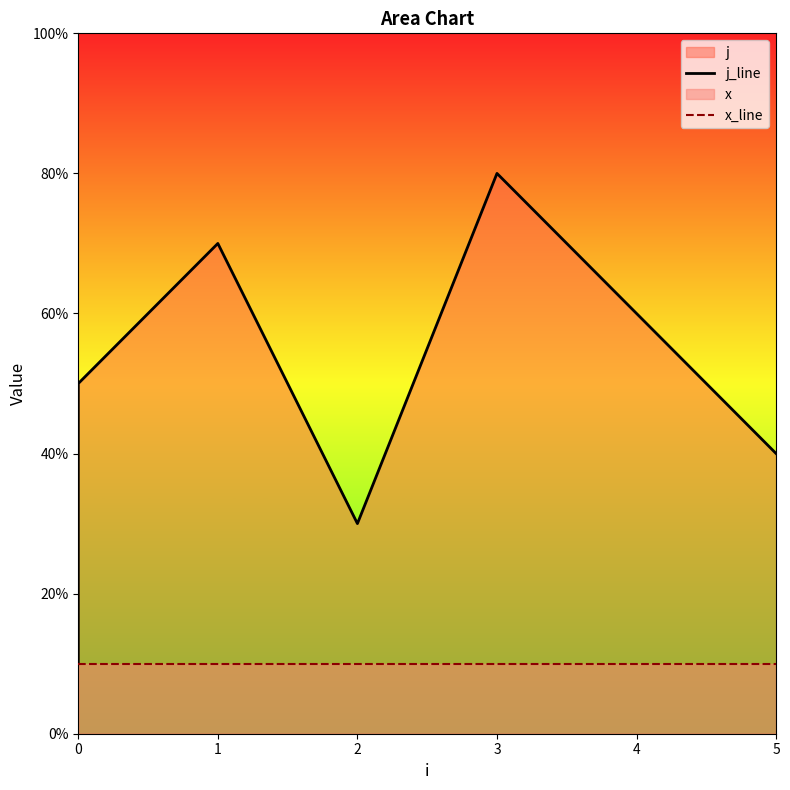

Does the chart display data point markers on the line(s)?

No